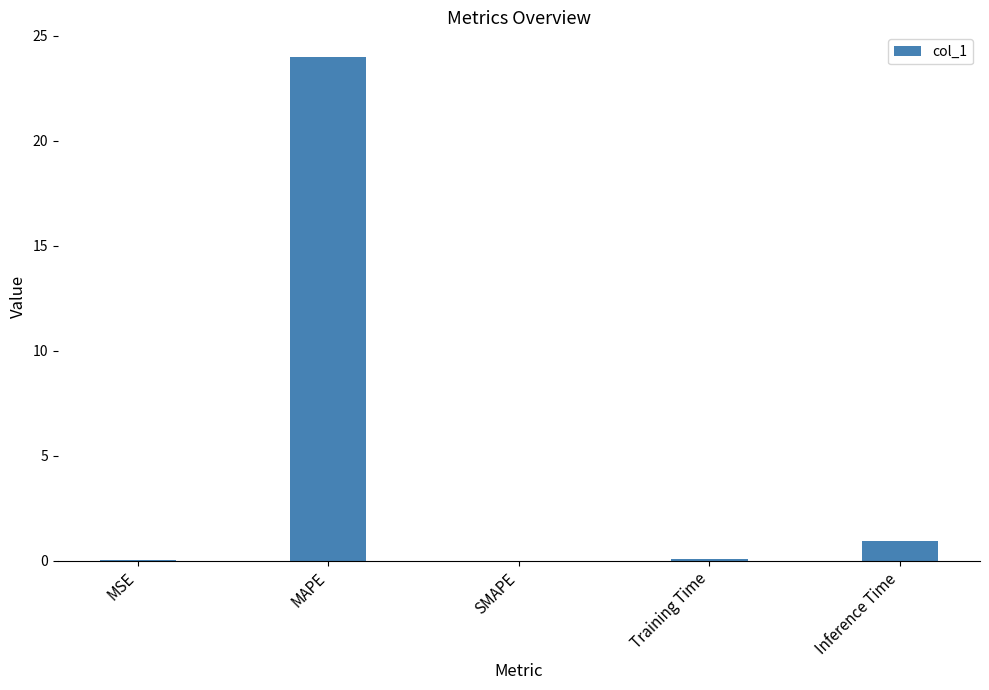

Are the bars horizontal?

No